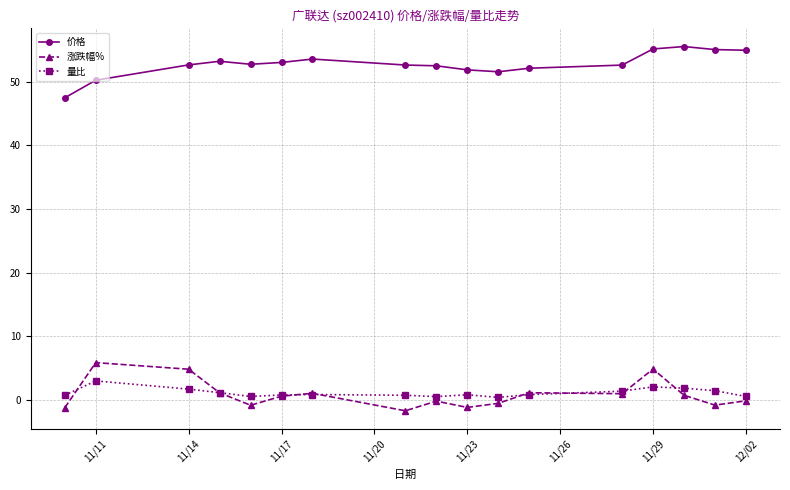

What is the value of the 量比 point at the 14th from the left?

2.0